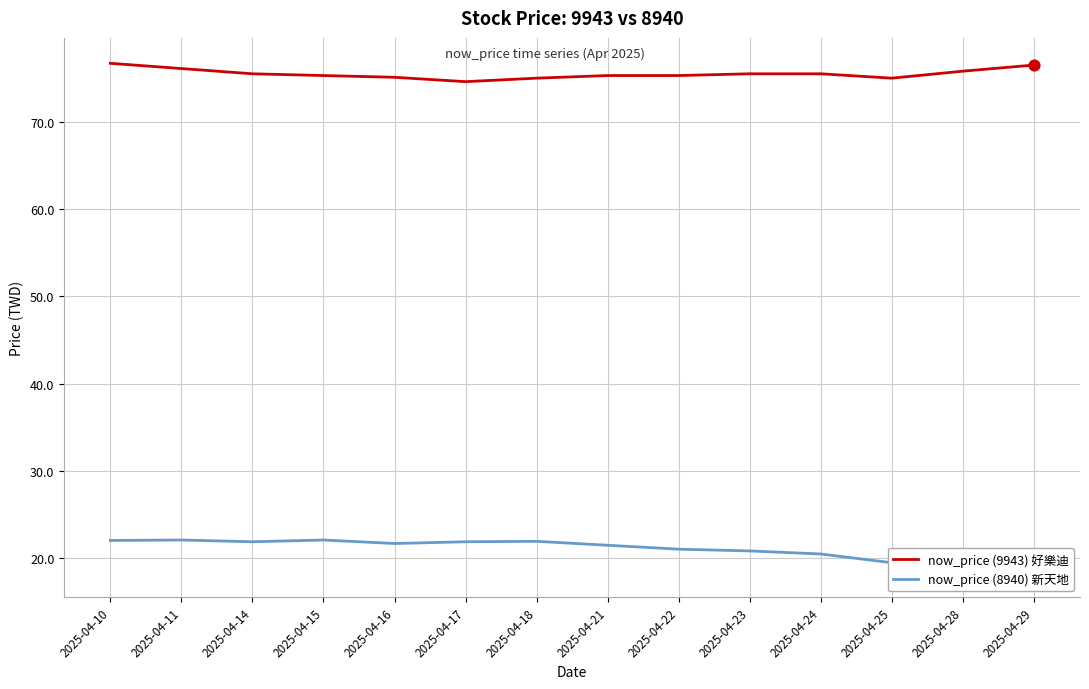

Which series has the widest spread of Y values?

now_price (8940) 新天地